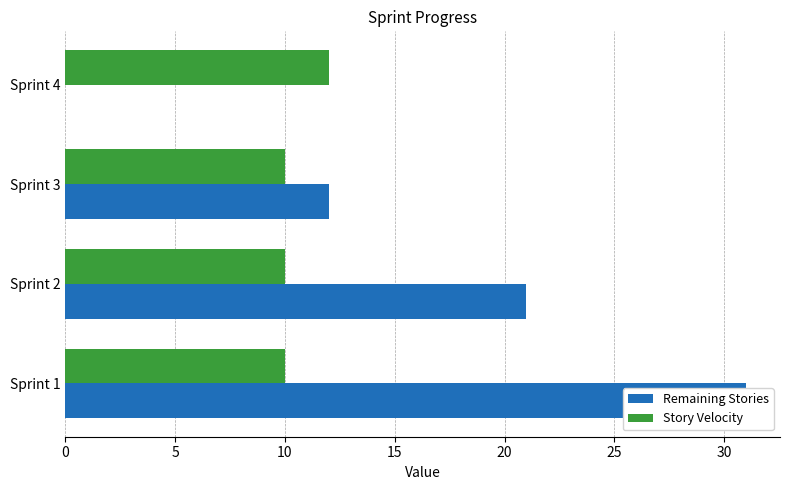

What is the sum of the Story Velocity values at Sprint 1 and Sprint 2?

20